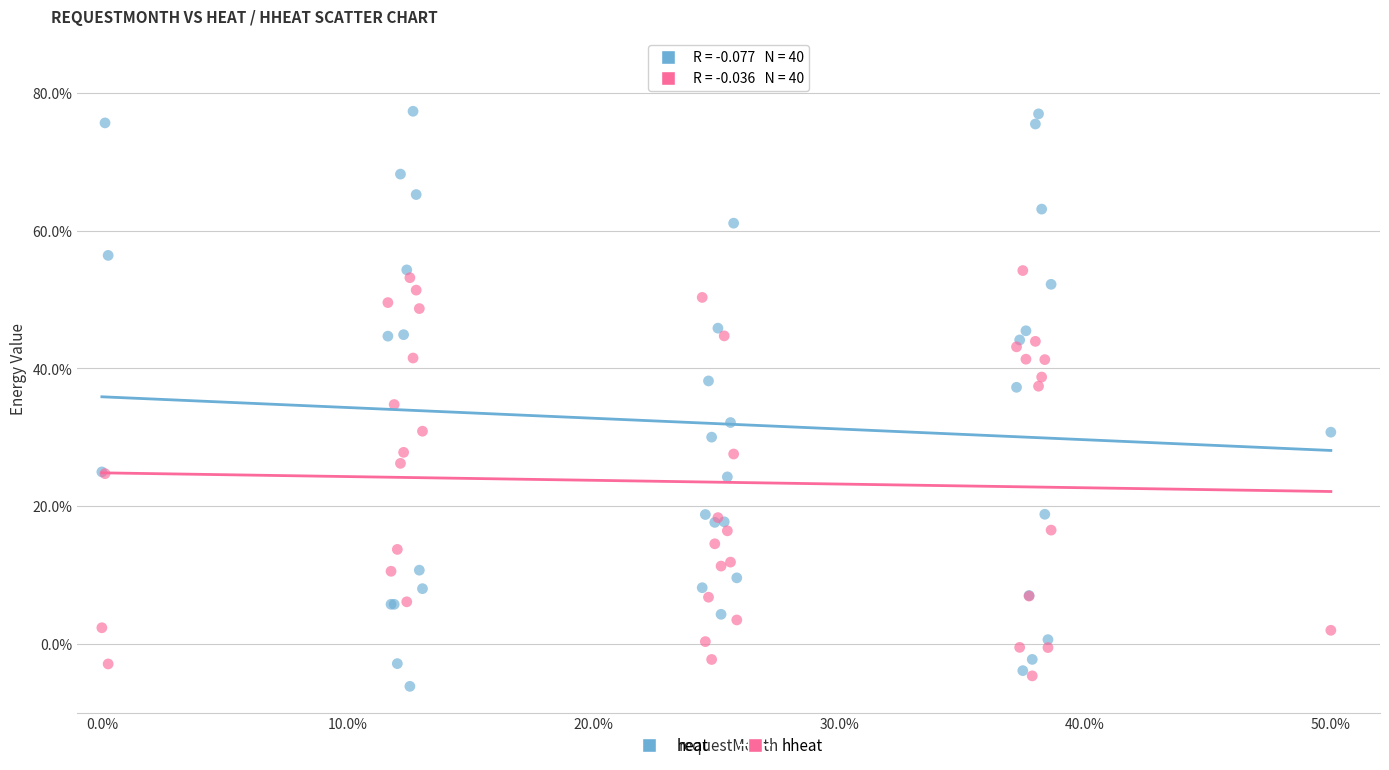

Which series contains the highest Y value?

heat